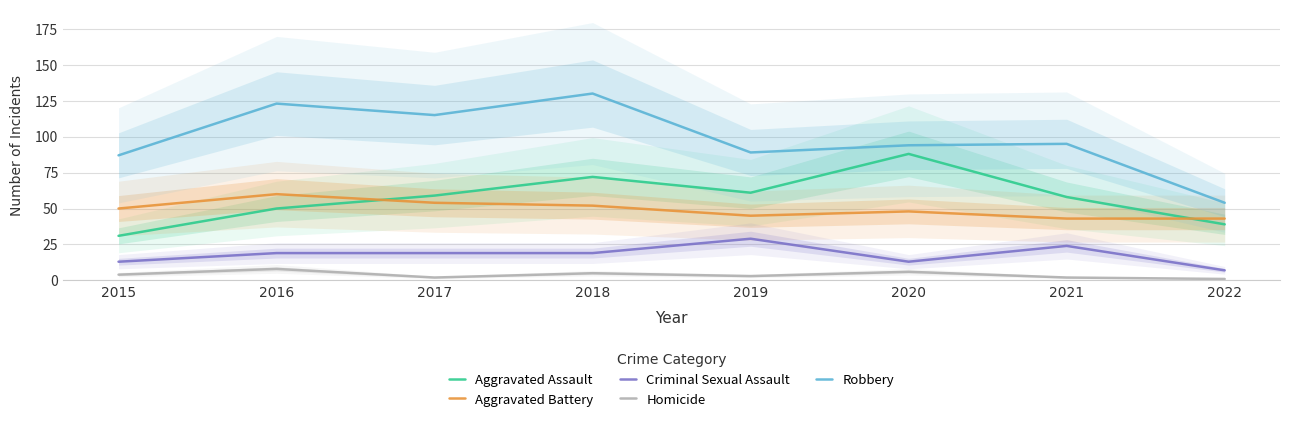

Reading left to right, list all the values displayed in this chart.

Aggravated Assault: 2015=31	2016=50	2017=59	2018=72	2019=61	2020=88	2021=58	2022=39
Aggravated Battery: 2015=50	2016=60	2017=54	2018=52	2019=45	2020=48	2021=43	2022=43
Criminal Sexual Assault: 2015=13	2016=19	2017=19	2018=19	2019=29	2020=13	2021=24	2022=7
Homicide: 2015=4	2016=8	2017=2	2018=5	2019=3	2020=6	2021=2	2022=1
Robbery: 2015=87	2016=123	2017=115	2018=130	2019=89	2020=94	2021=95	2022=54